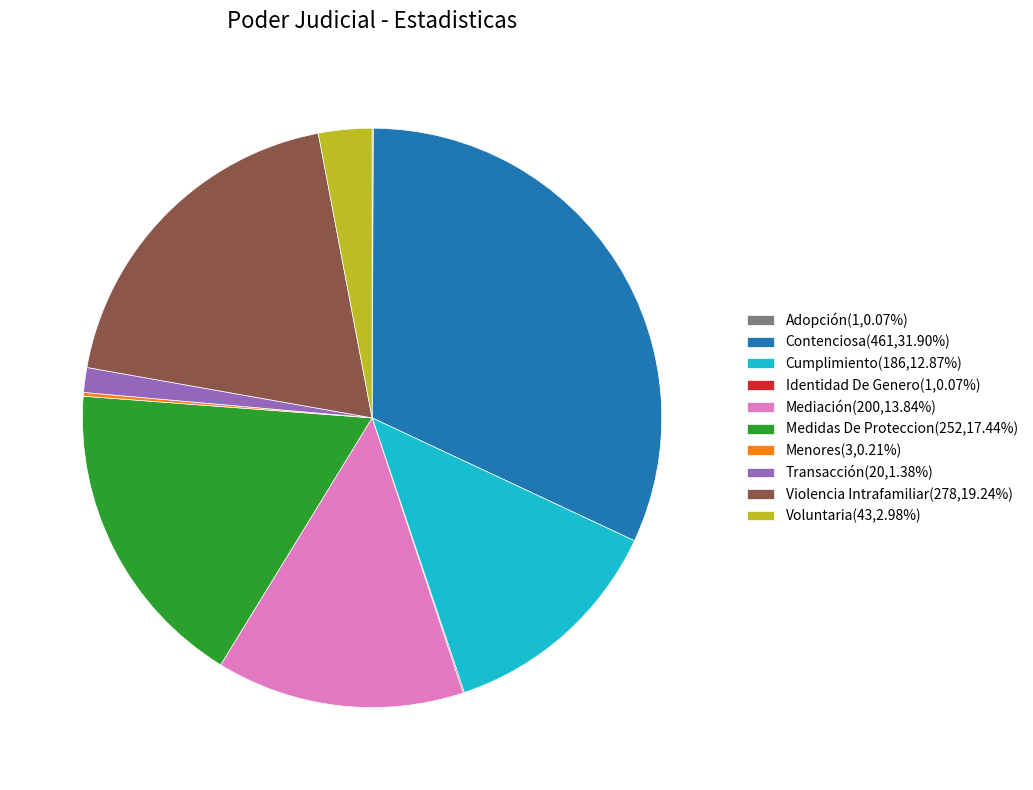

Does any single category account for the majority?

No